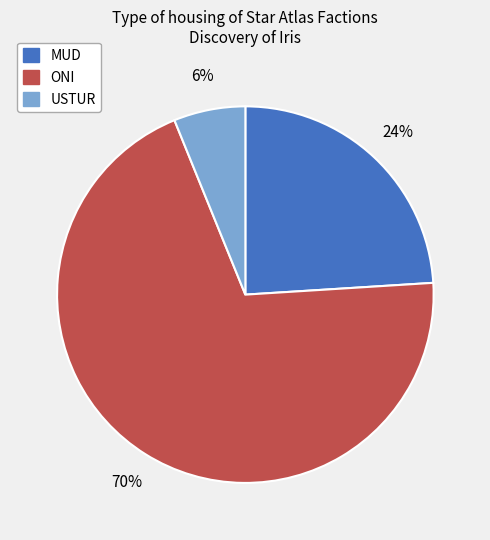

What is the ratio of the value at ONI to the value at MUD?

2.9